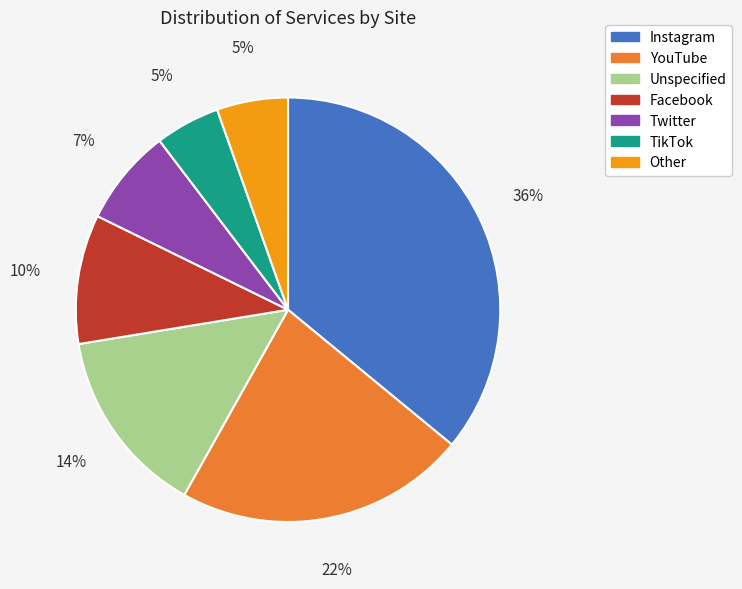

Is there any slice that represents more than half of the pie?

No